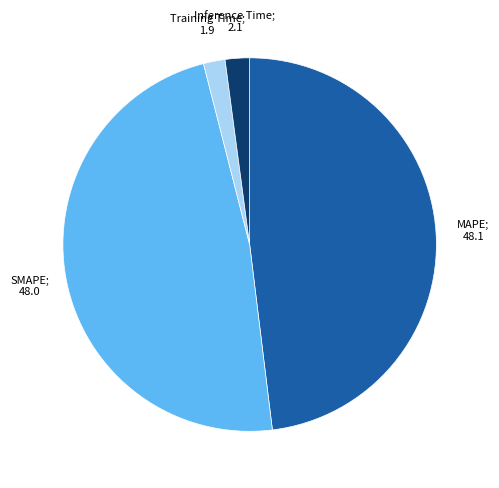

Is there any slice that represents more than half of the pie?

No